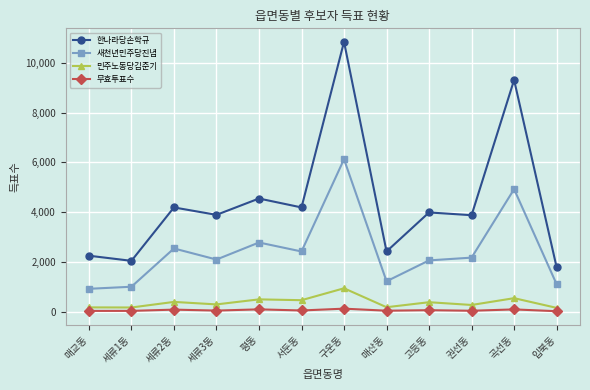

What is the label of the 12th point from the left?

입북동